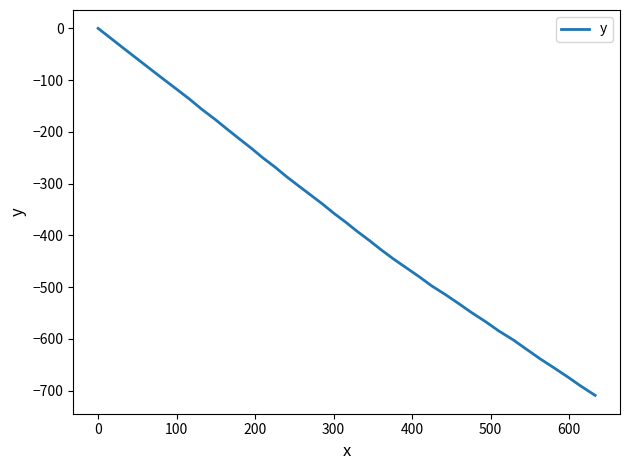

What is the minimum value shown in the chart?

-709.3